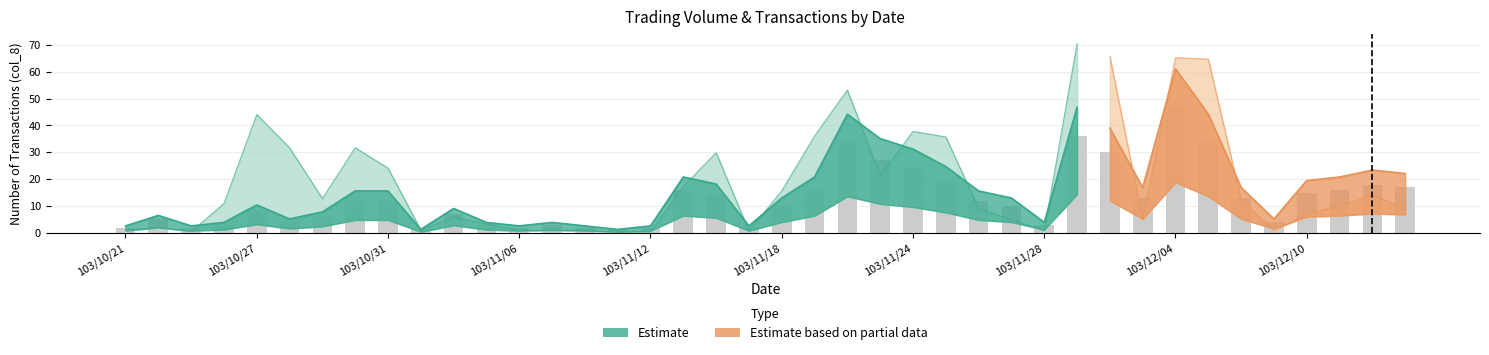

Is it true that the value at 103/11/18 is 10?

True